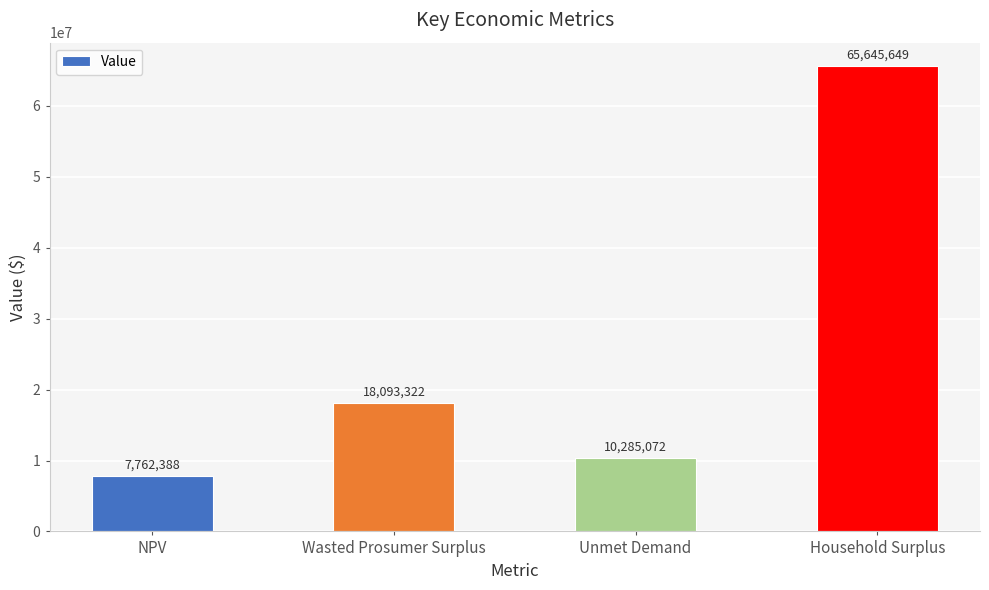

How many bars are there in total?

4